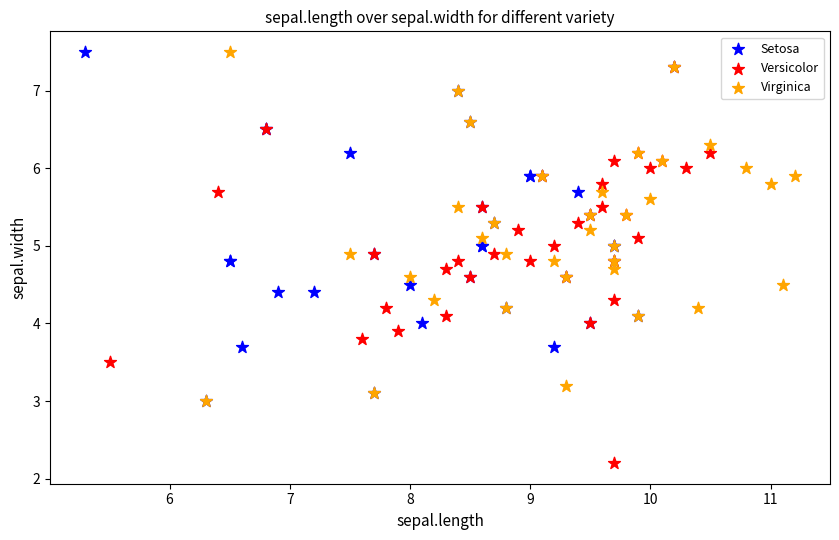

Which series has the largest Y range (max minus min)?

Versicolor